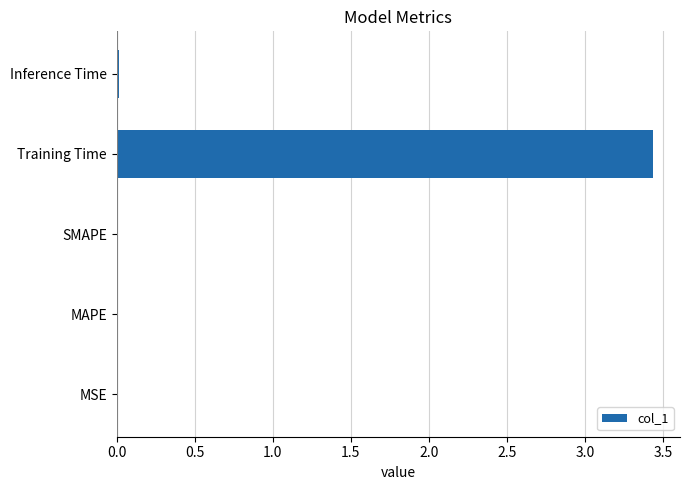

What is the sum of all values?

3.5